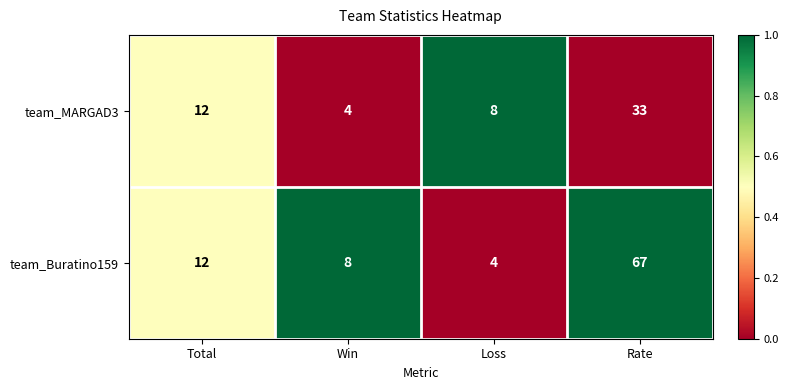

Rank the series by their maximum value, from highest to lowest.

team_Buratino159, team_MARGAD3